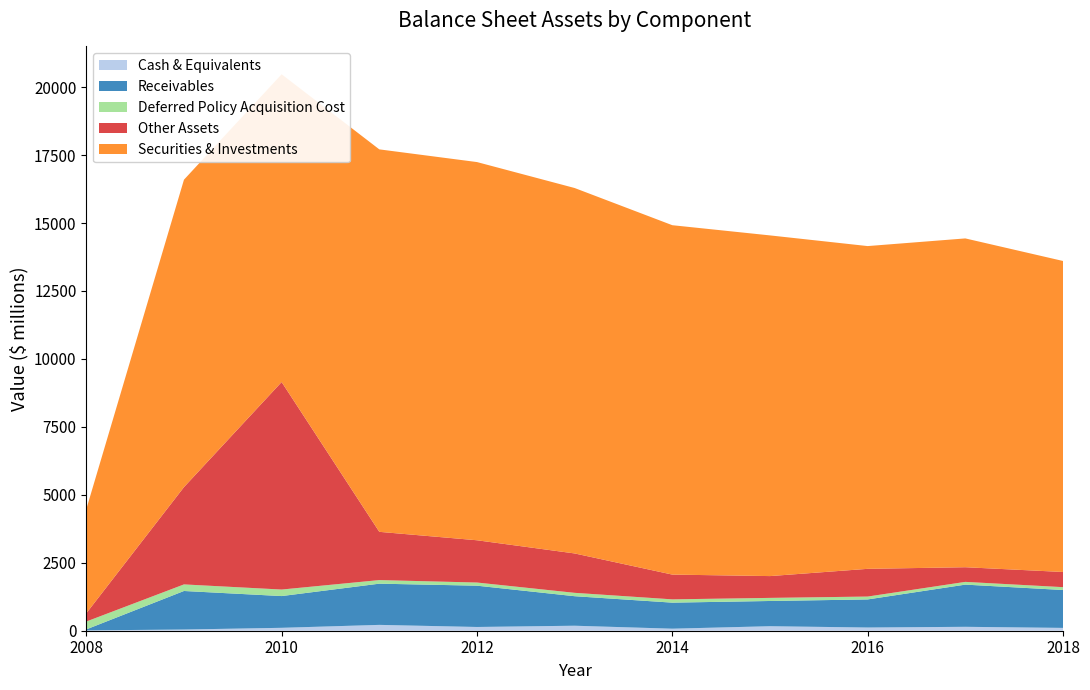

Reading right to left, extract all data points from this chart.

Cash & Equivalents: 104	144	118	166	75	184	138	215	107	44	12
Receivables: 1394	1552	1033	928	958	1086	1519	1516	1168	1418	37
Deferred Policy Acquisition Cost: 105	101	106	114	121	124	116	132	240	242	289
Other Assets: 558	539	1020	802	911	1449	1555	1775	7634	3579	303
Securities & Investments: 11442	12097	11874	12534	12854	13444	13914	14071	11323	11310	3829